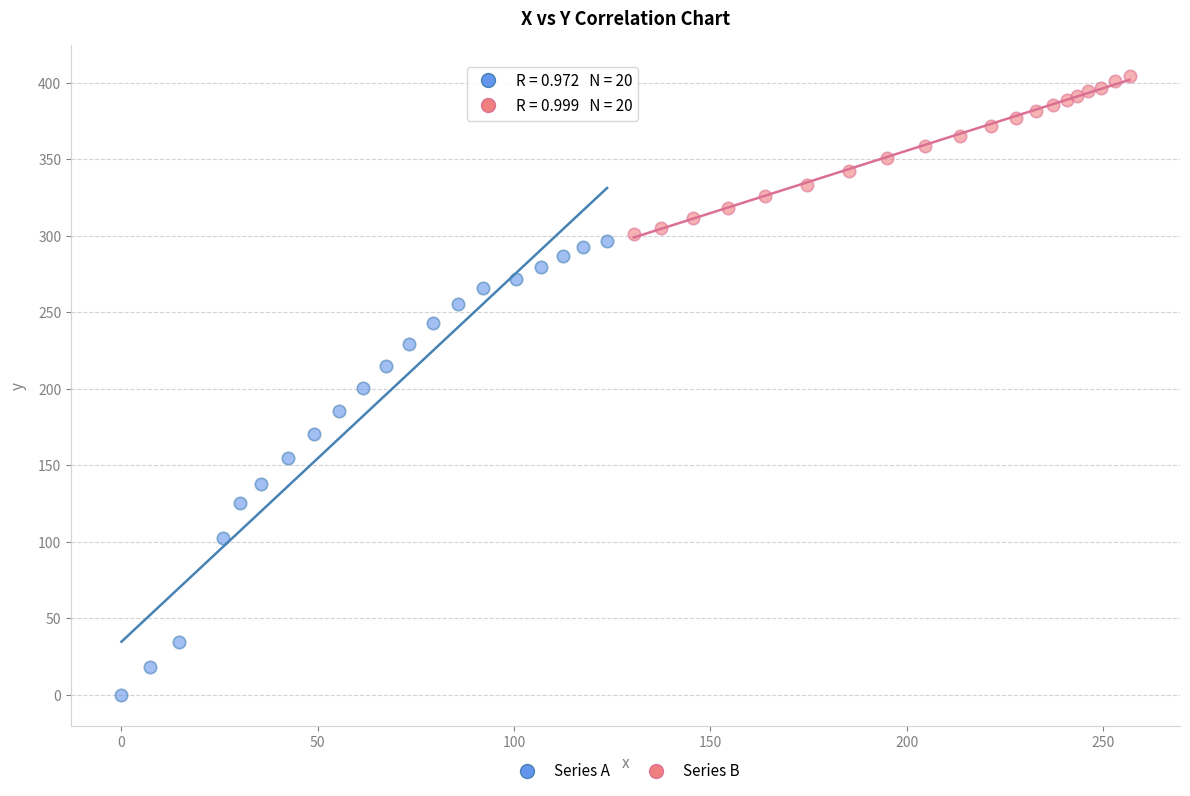

Which series contains the lowest Y value?

Series A